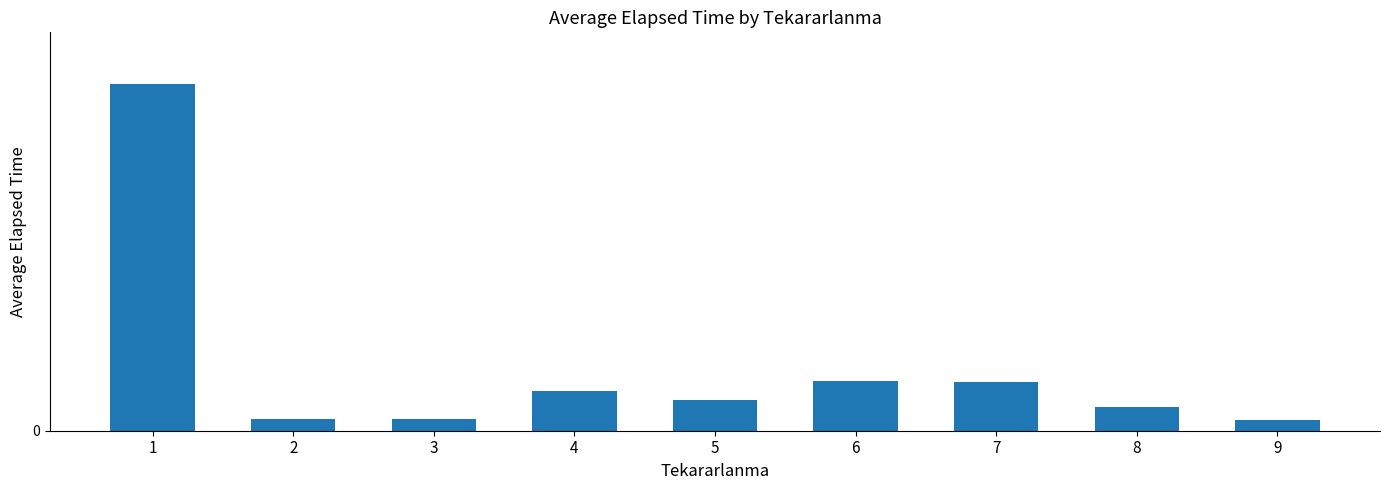

Are the bars grouped side by side (vs. stacked)?

No